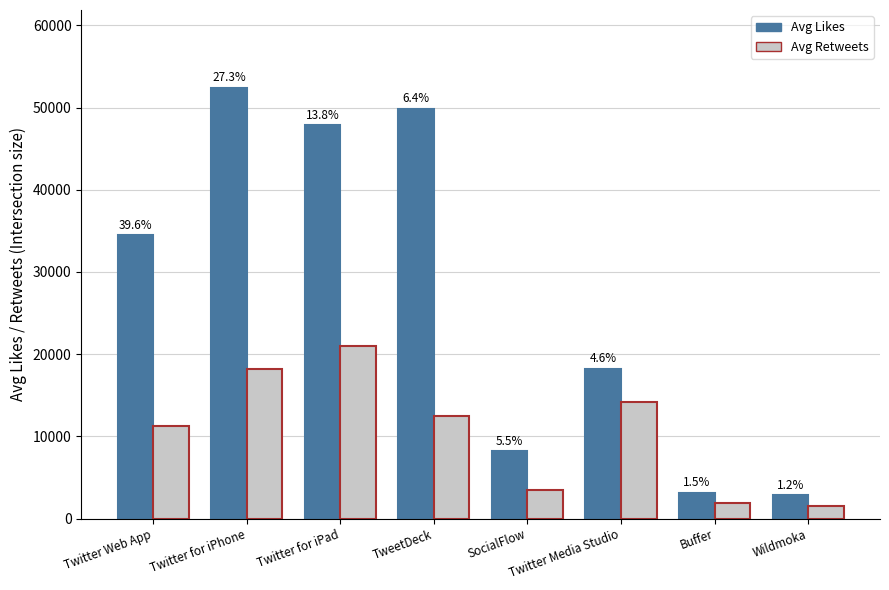

Is it true that Avg Likes equals 21476 at Twitter Web App?

False